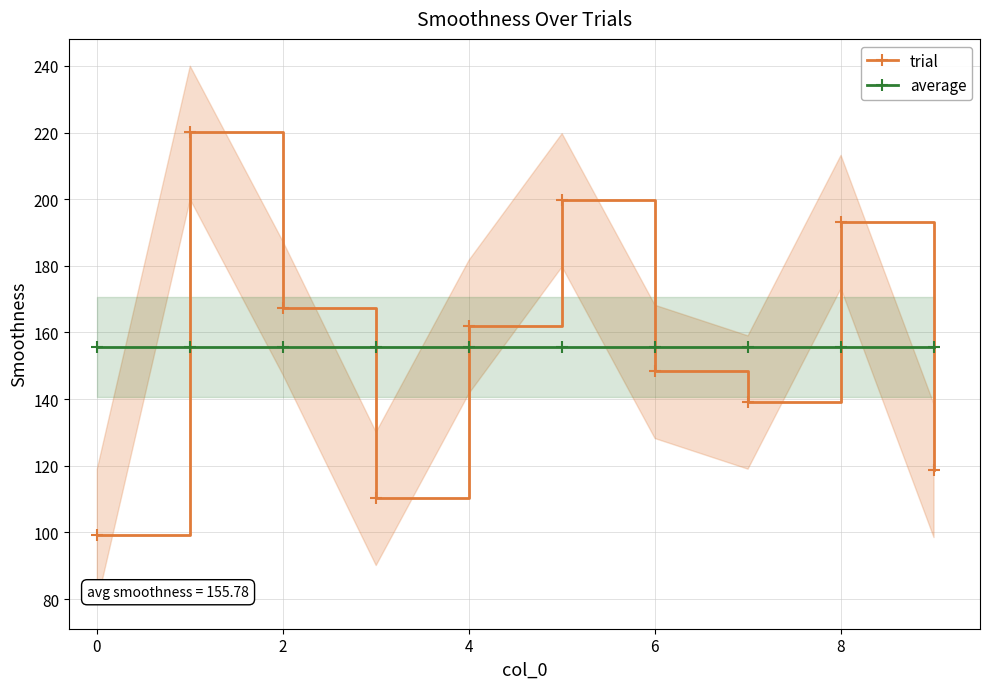

What is the difference between the maximum and minimum values in the trial series?

120.9